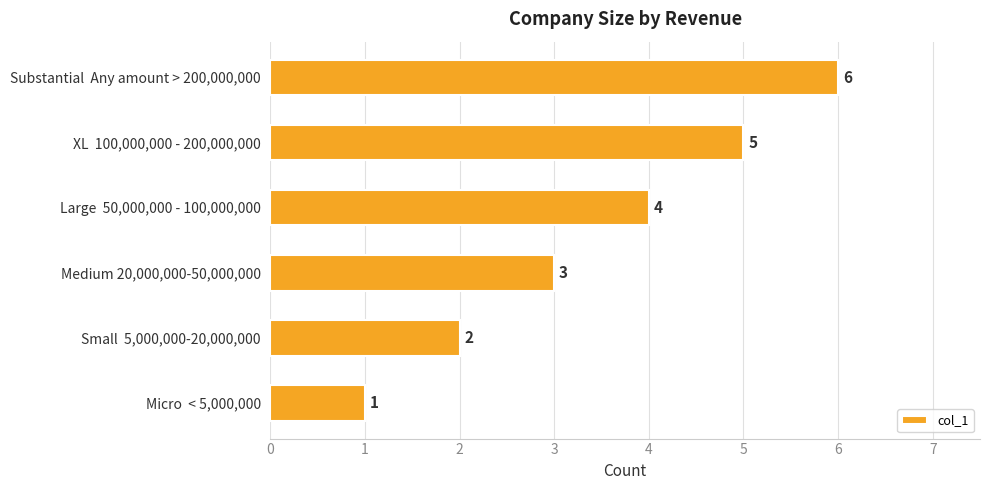

Rank the categories by value from highest to lowest.

Substantial  Any amount > 200,000,000, XL  100,000,000 - 200,000,000, Large  50,000,000 - 100,000,000, Medium 20,000,000-50,000,000, Small  5,000,000-20,000,000, Micro  < 5,000,000